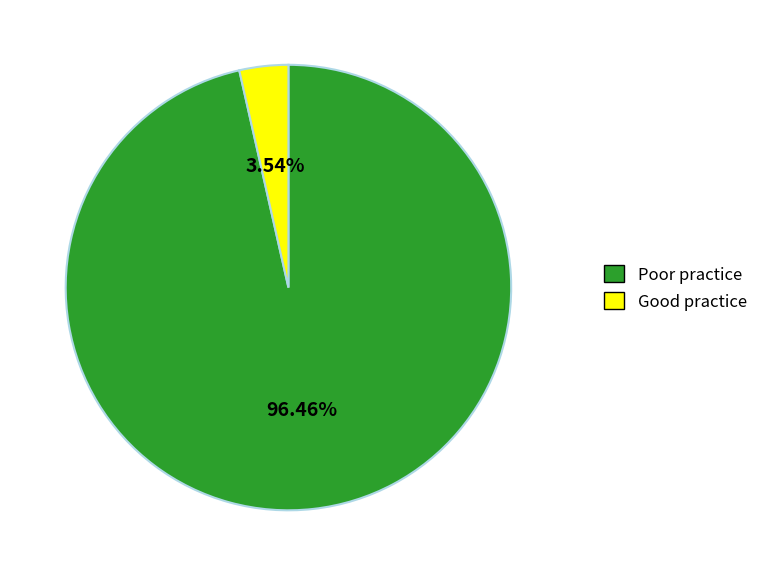

Is there any slice that represents more than half of the pie?

Yes